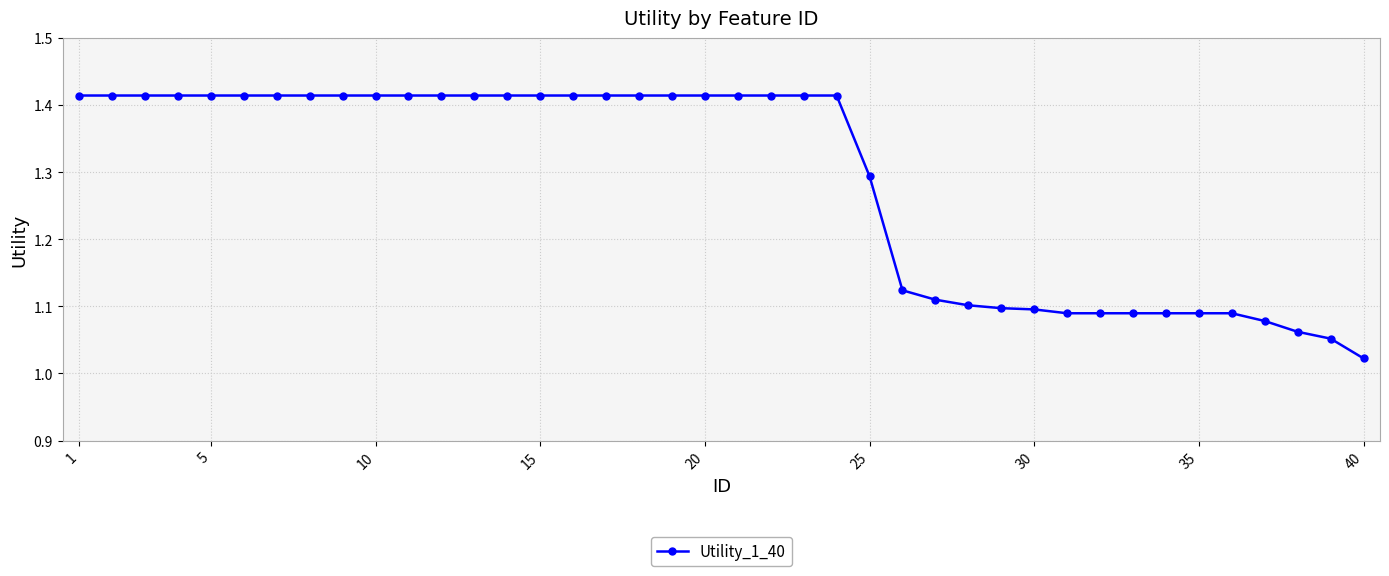

What is the sum of all values?

51.5